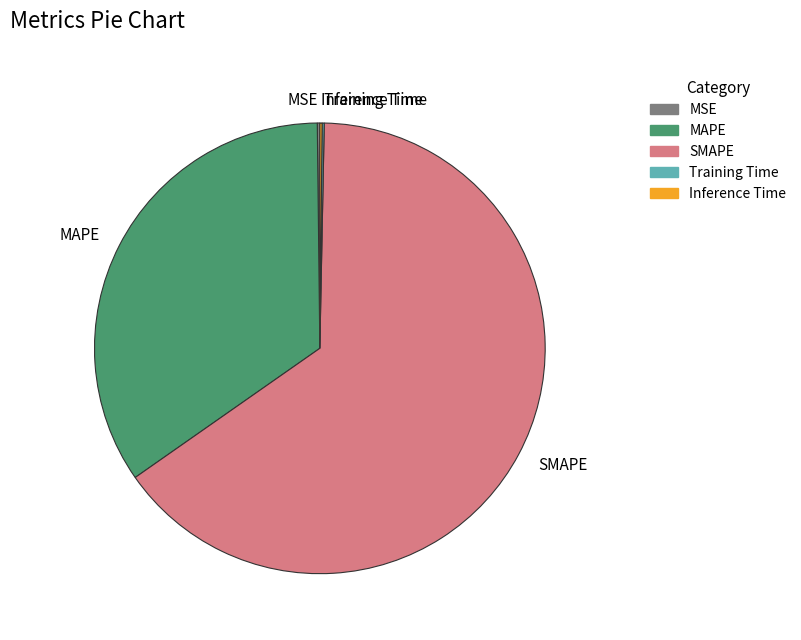

Is there any slice that represents more than half of the pie?

Yes